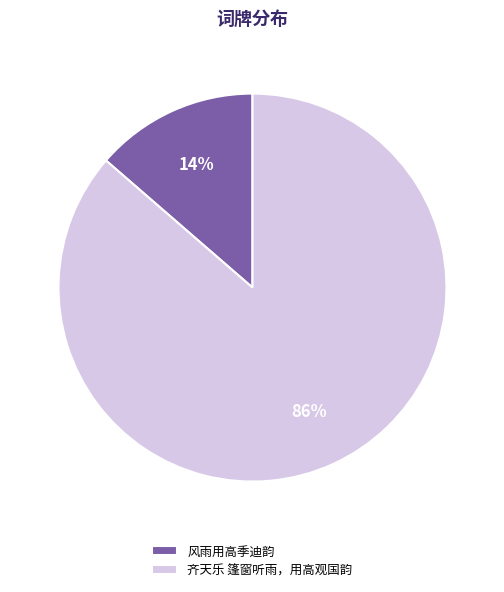

Between 齐天乐 篷窗听雨，用高观国韵 and 风雨用高季迪韵, which is larger?

齐天乐 篷窗听雨，用高观国韵